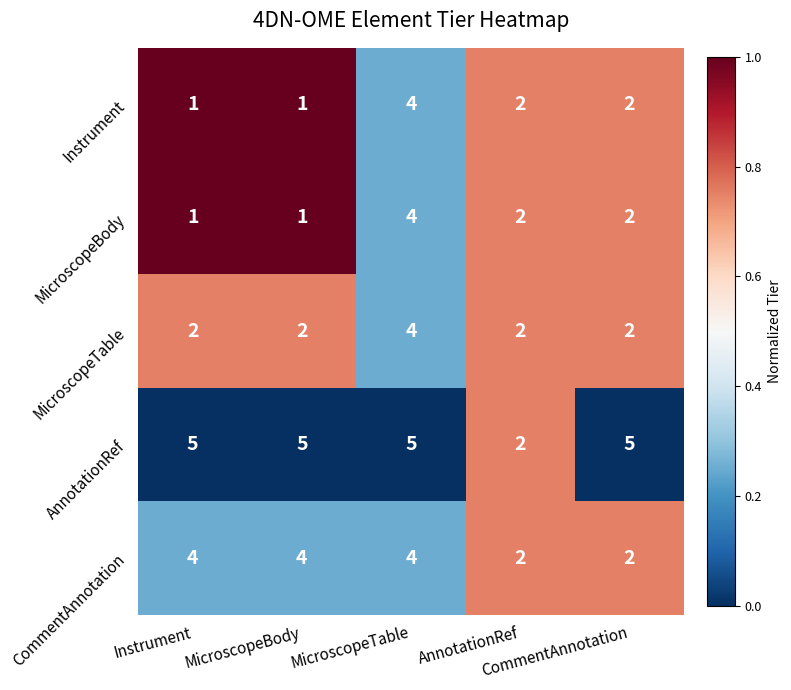

At how many categories does at least one series exceed 3?

4